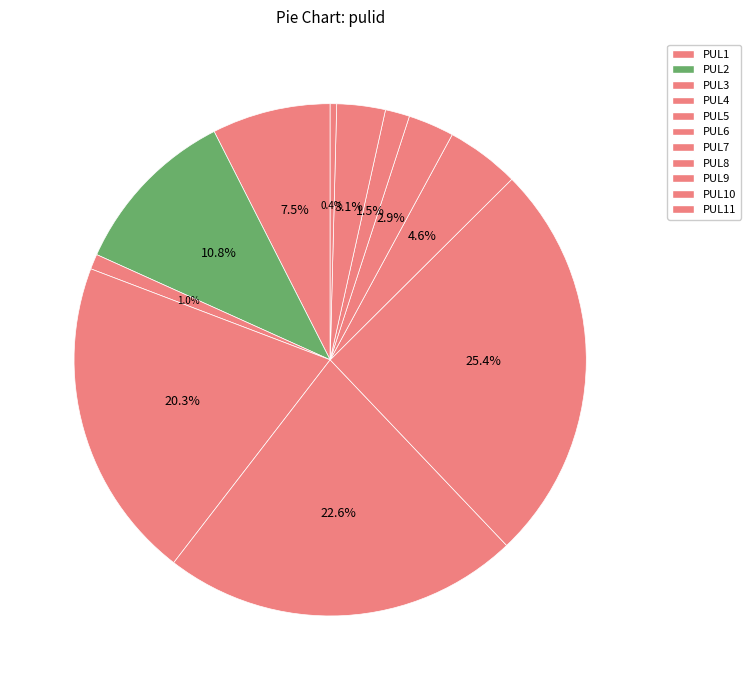

Is the sum of PUL4 and PUL2 greater than half?

No